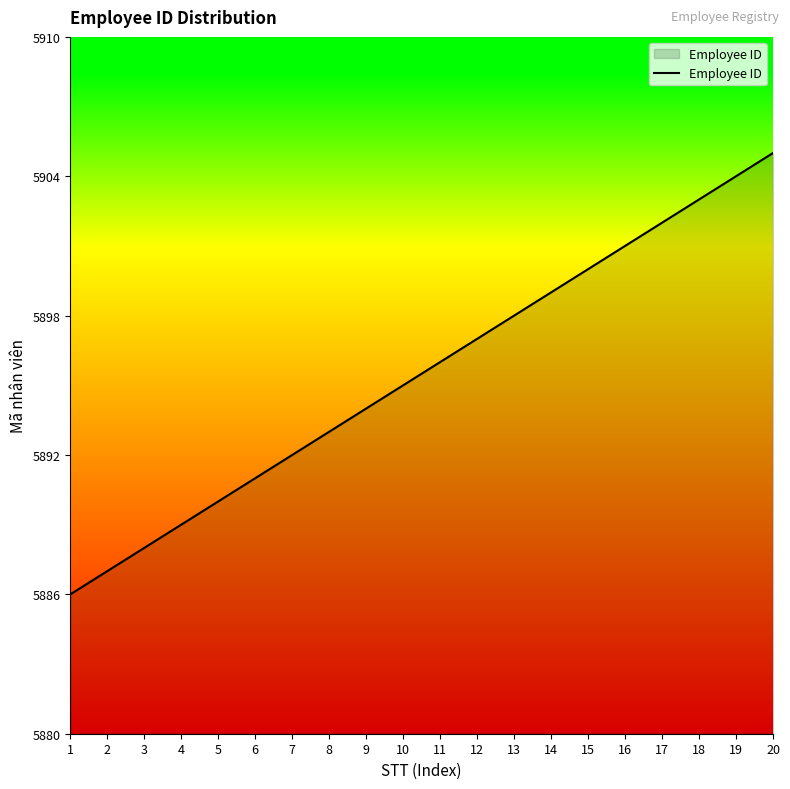

What is the greatest value displayed?

5905